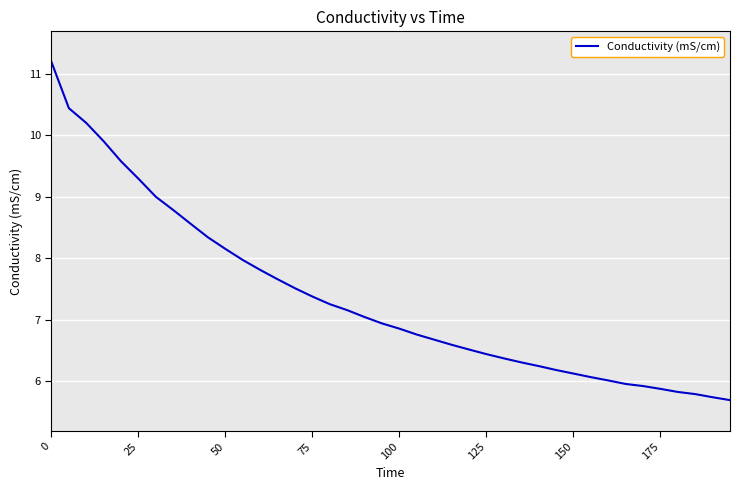

What is the smallest value displayed?

5.7